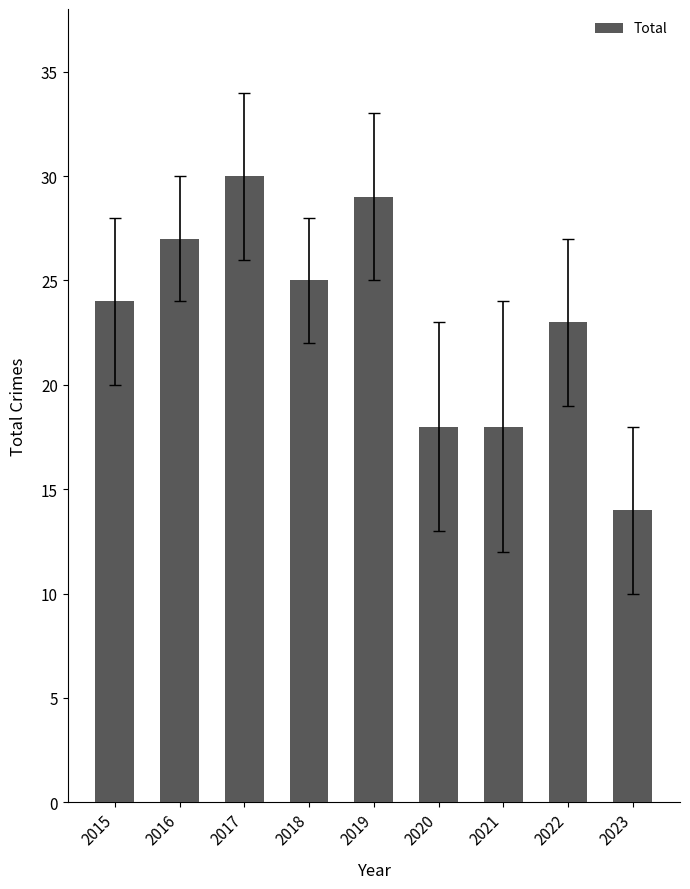

What is the value of the 6th bar from the left?

18